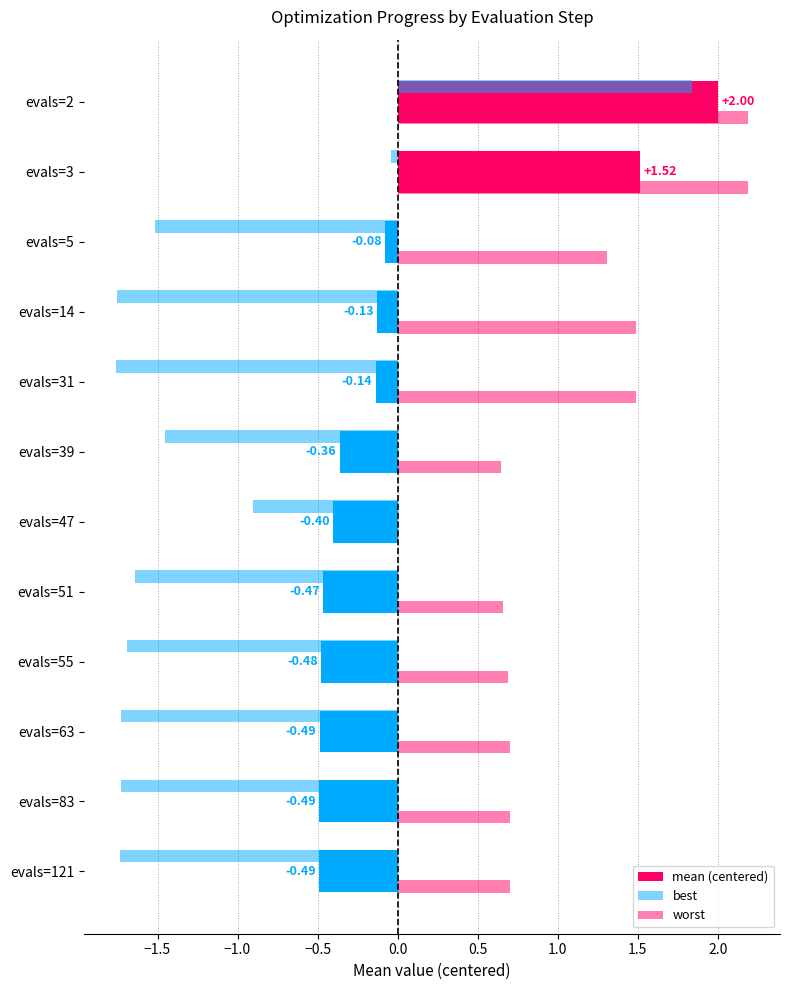

List the series in order of their overall mean, highest first.

worst, mean (centered), best